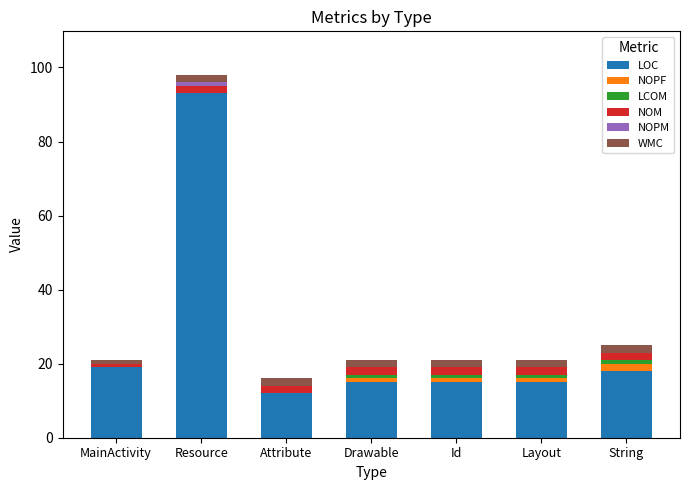

At which label does LOC reach its peak?

Resource